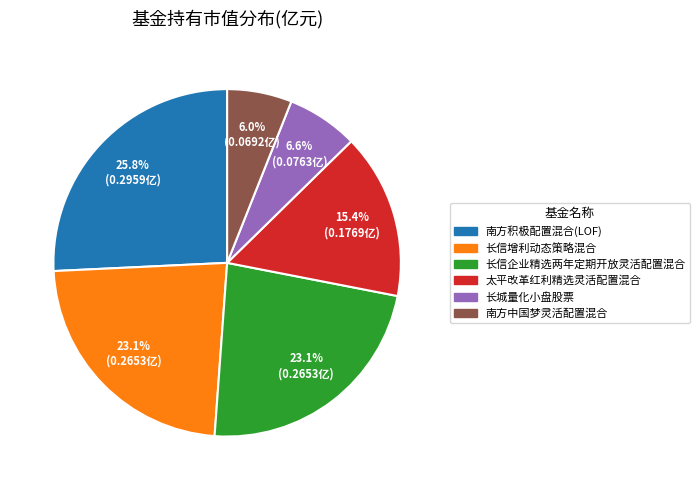

Which category has the smallest portion of the pie?

南方中国梦灵活配置混合